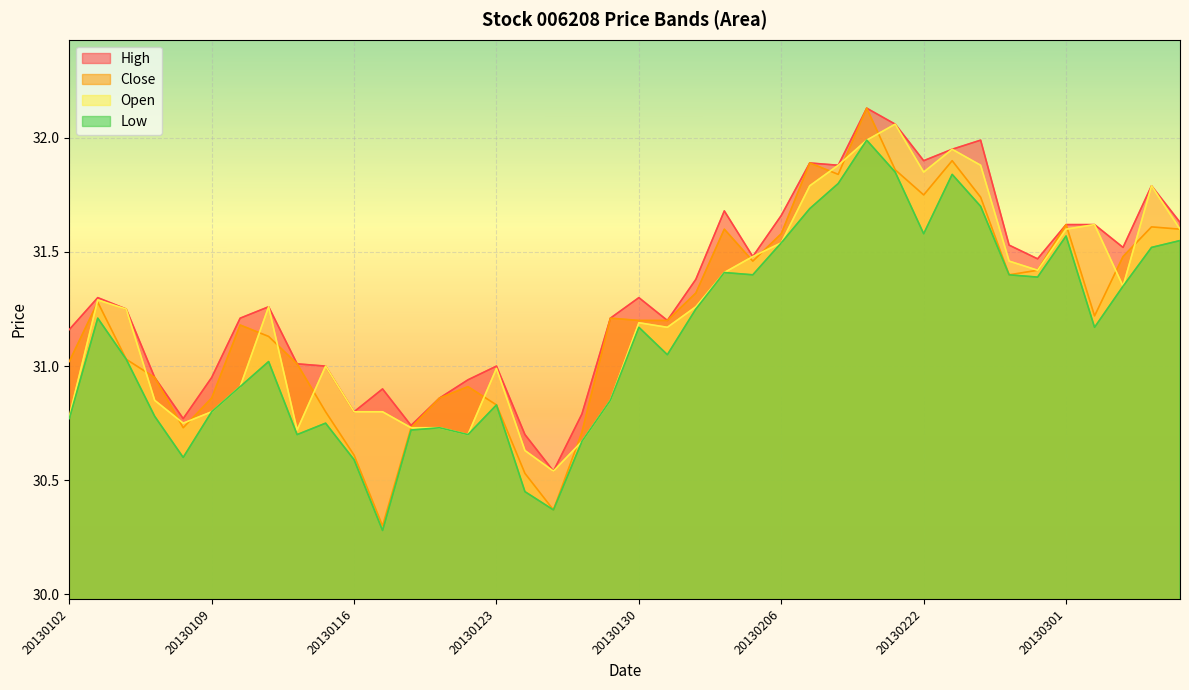

In High, how many points are higher than both neighbors (excluding endpoints)?

10